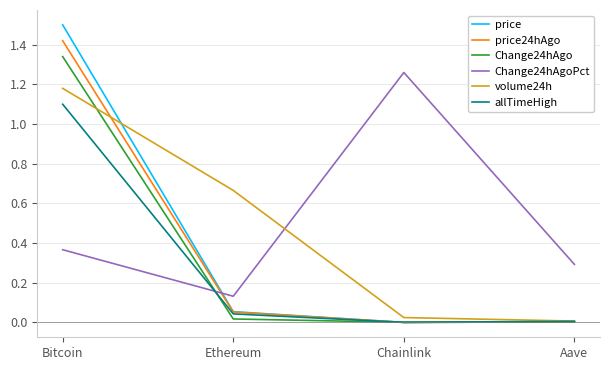

What position from the left is Bitcoin?

1